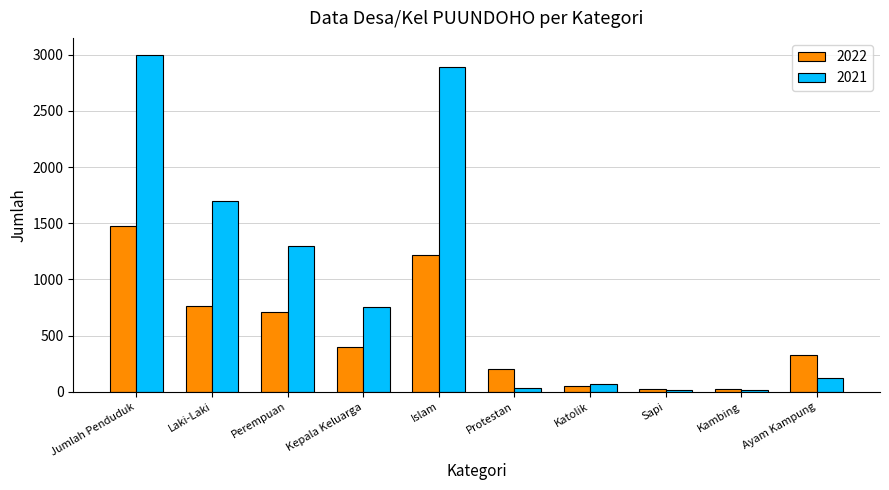

Which series changed the most between Laki-Laki and Sapi?

2021